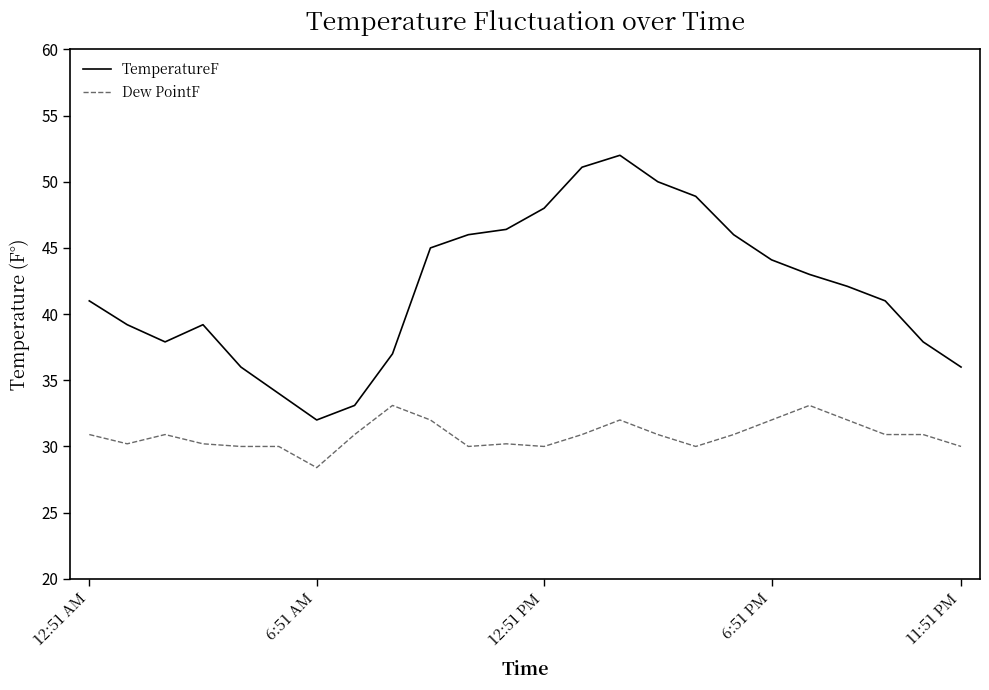

True or false: Dew PointF and TemperatureF intersect in this chart.

False